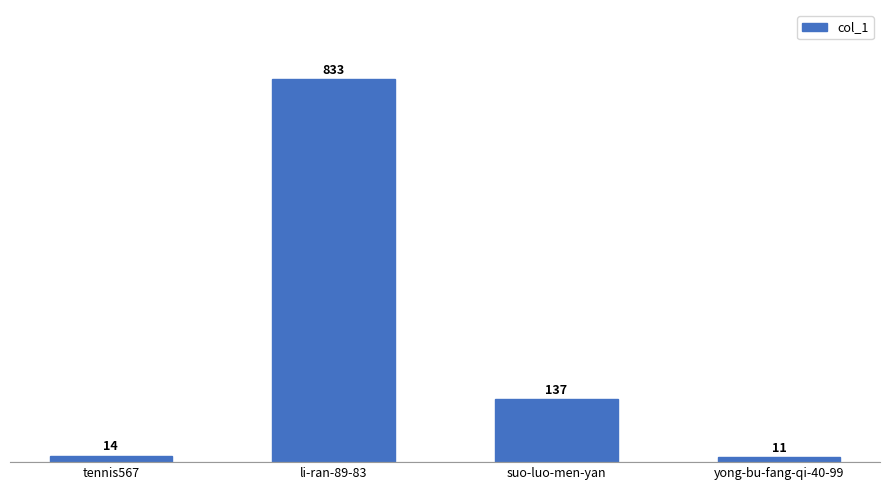

What is the label of the 2nd bar from the left?

li-ran-89-83